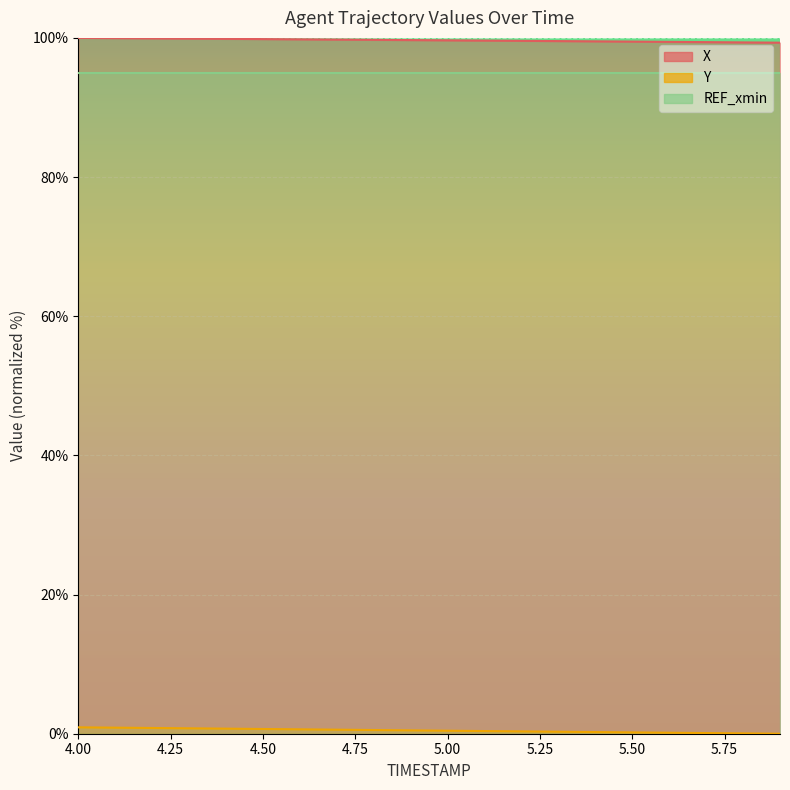

Is it true that Y equals 0.1 at 5.6?

True